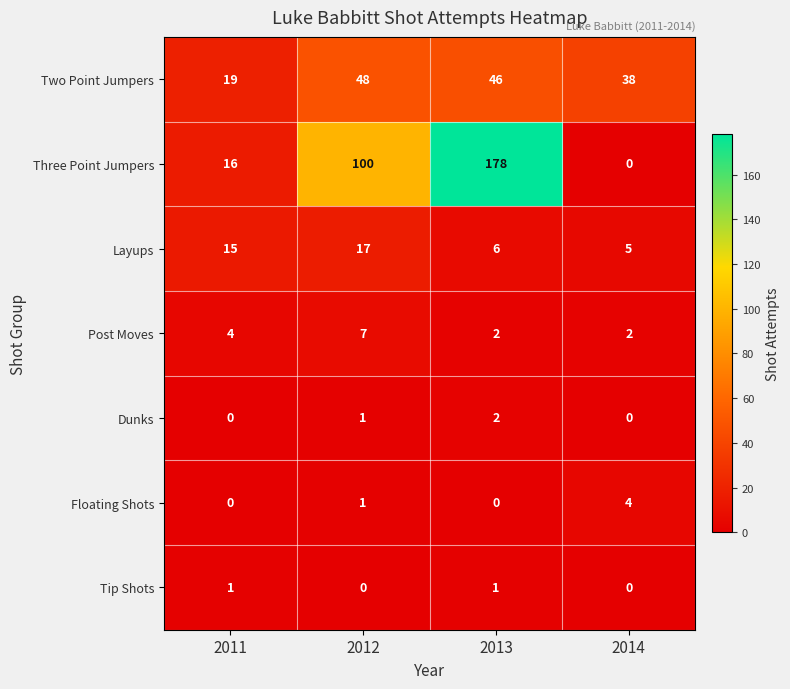

True or false: Two Point Jumpers has a value of 38 at 2014.

True